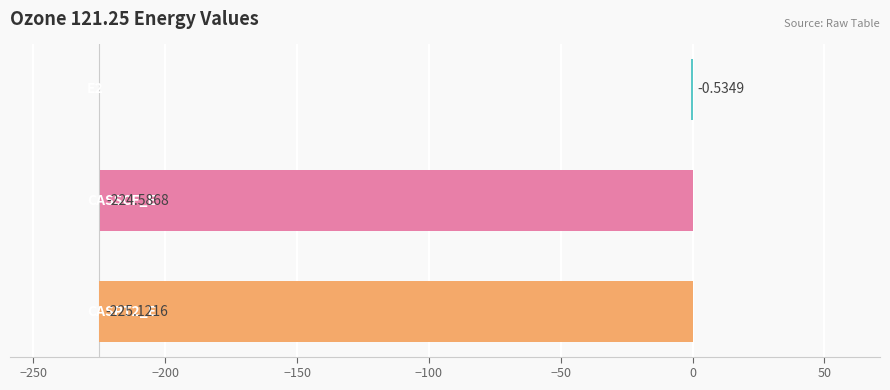

What is the sum of all values?

-450.2